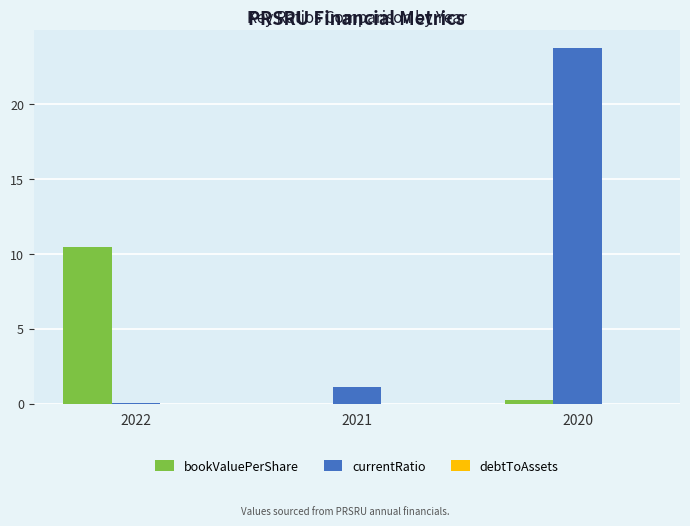

How many groups of bars are there?

3